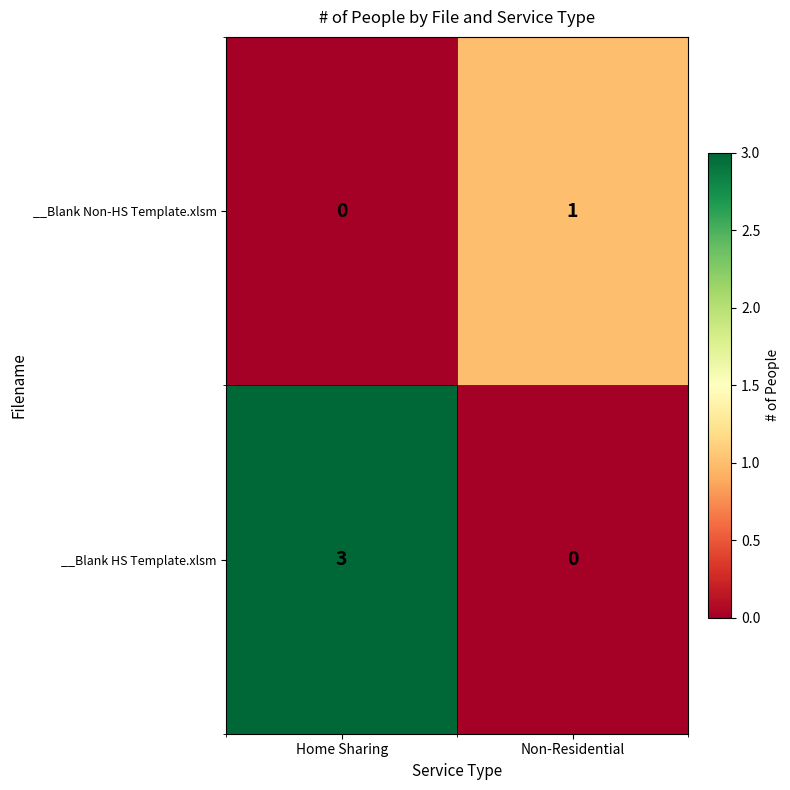

Reading left to right, extract all data points from this chart.

__Blank Non-HS Template.xlsm: Home Sharing=0	Non-Residential=1
__Blank HS Template.xlsm: Home Sharing=3	Non-Residential=0